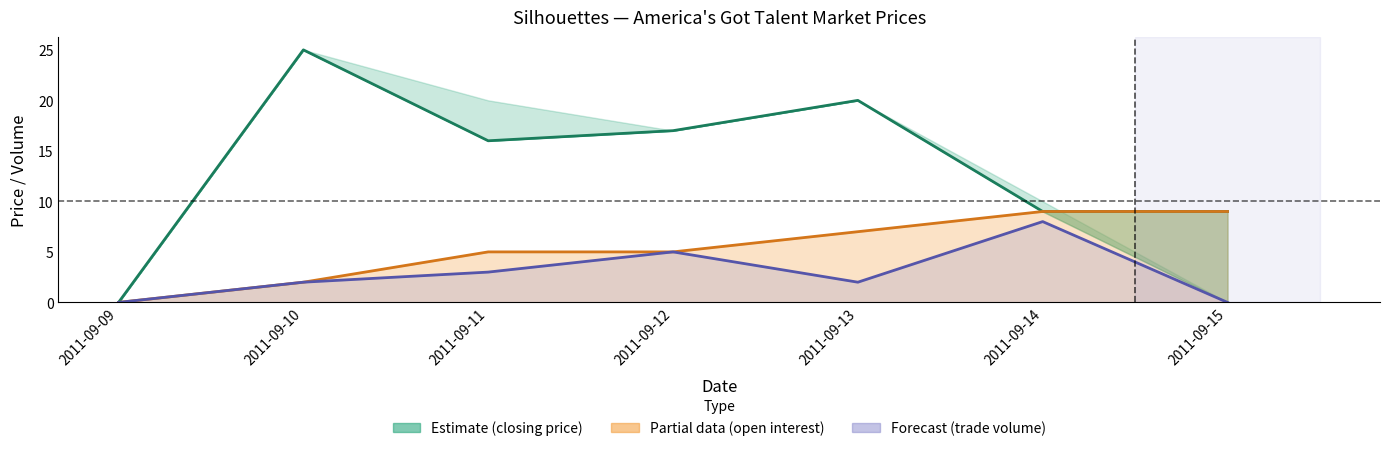

True or false: closing price and open interest cross at least once.

False